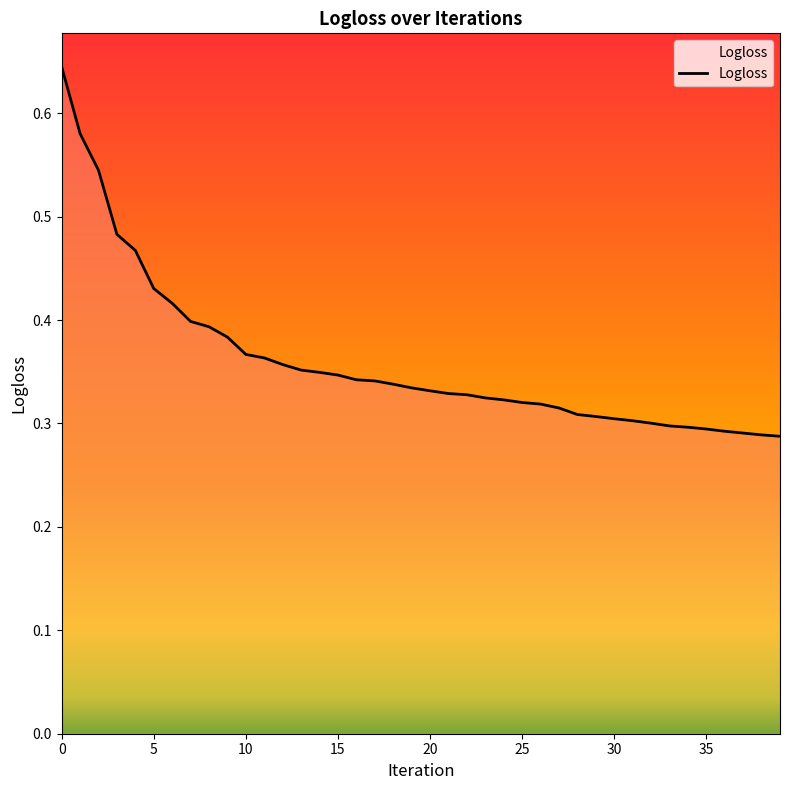

What is the maximum value shown in the chart?

0.6